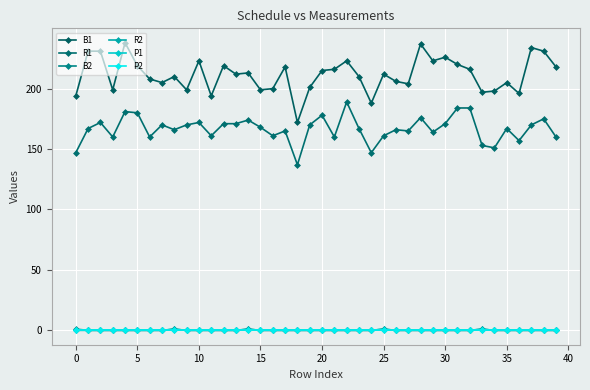

Is this an area chart (filled region under the line)?

No